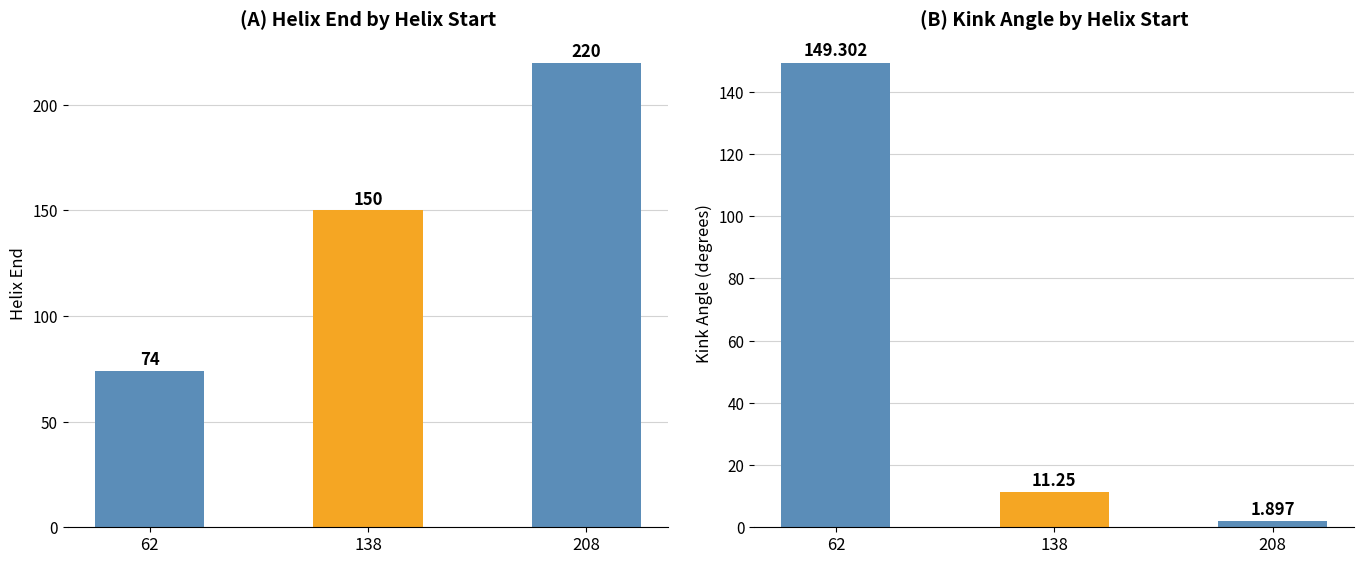

What are all the series names shown in the legend?

Helix_End, Kink_Angle